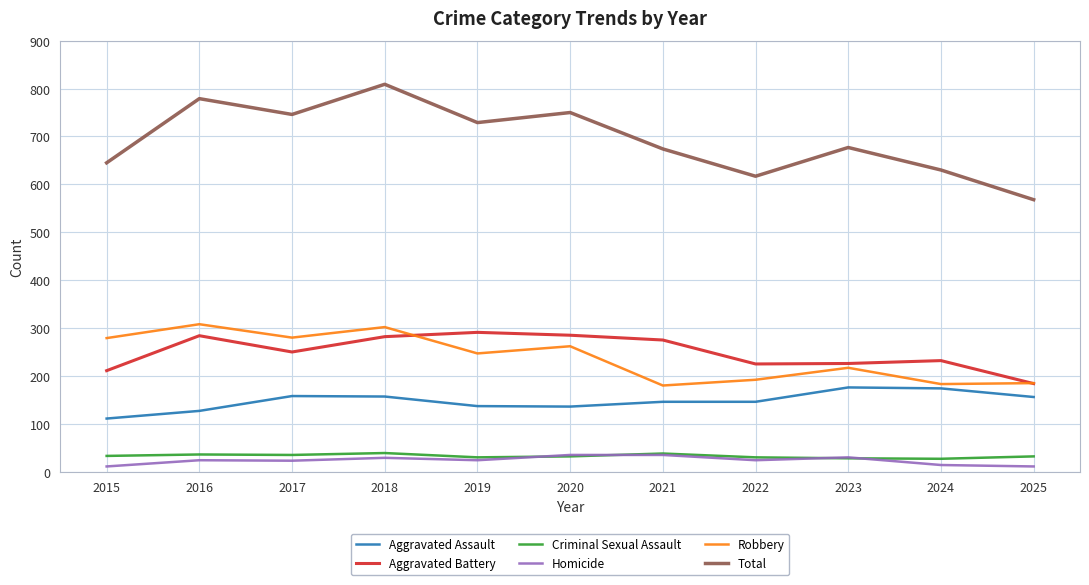

At how many categories does at least one series exceed 105?

11